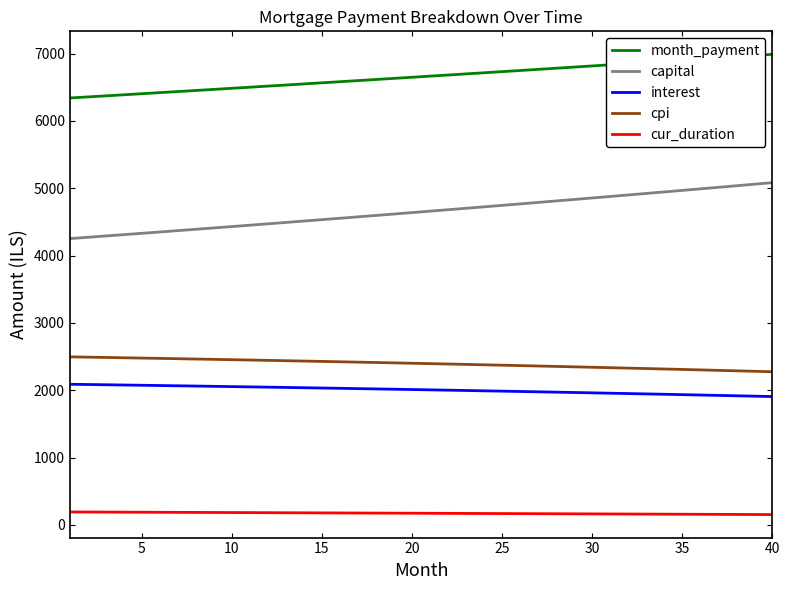

What are all the series names shown in the legend?

month_payment, capital, interest, cpi, cur_duration